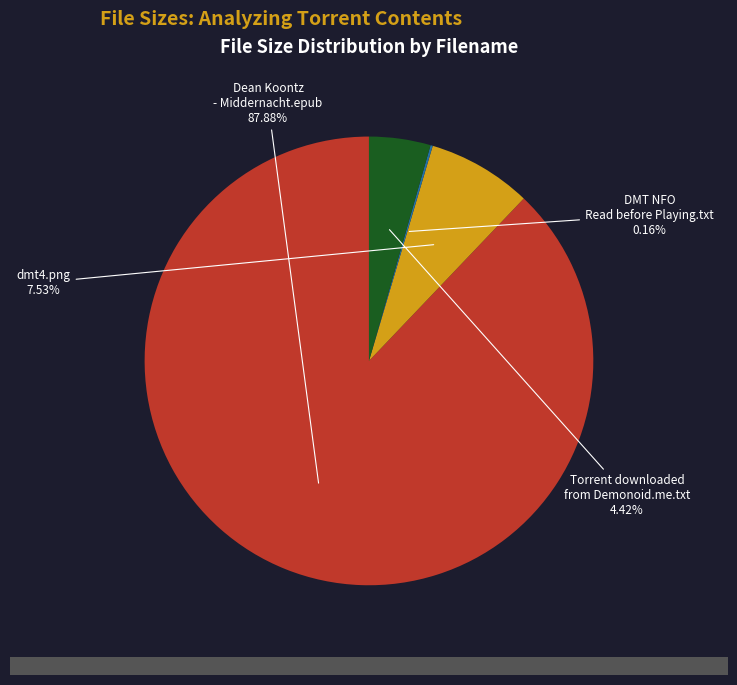

Does any single category account for the majority?

Yes